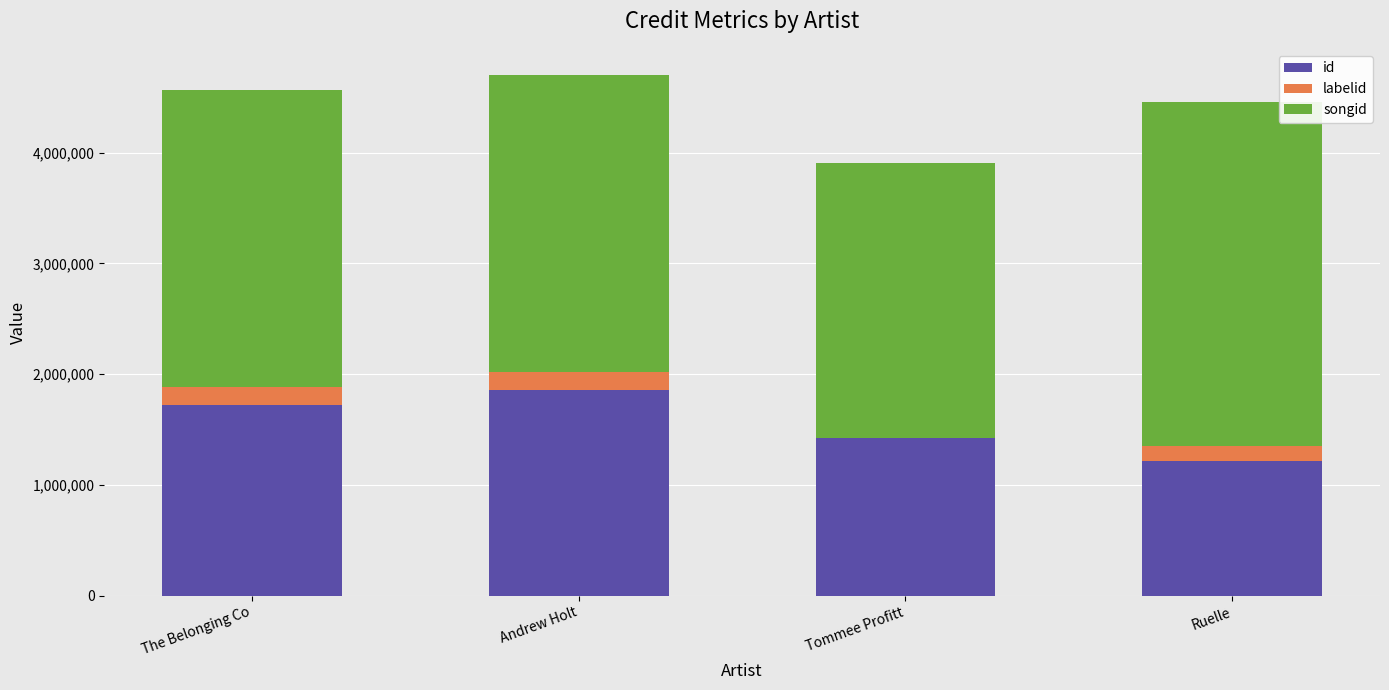

At which label is id closest to 1535581?

Tommee Profitt